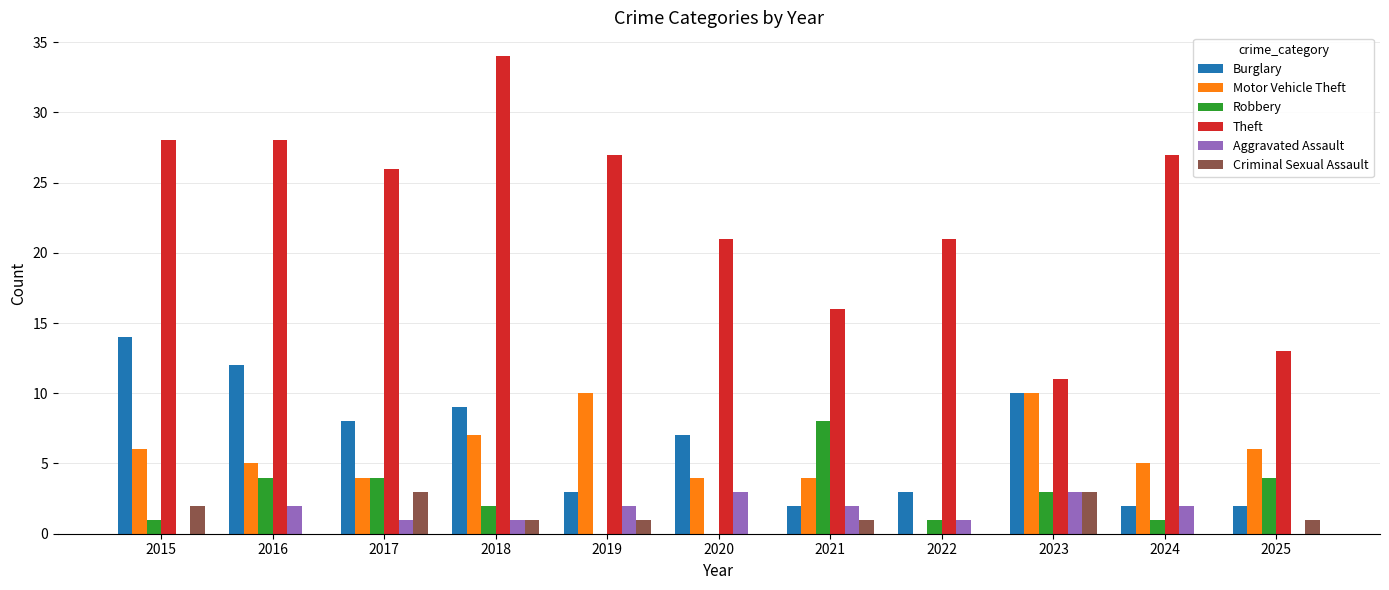

What is the sum of all Theft values?

252